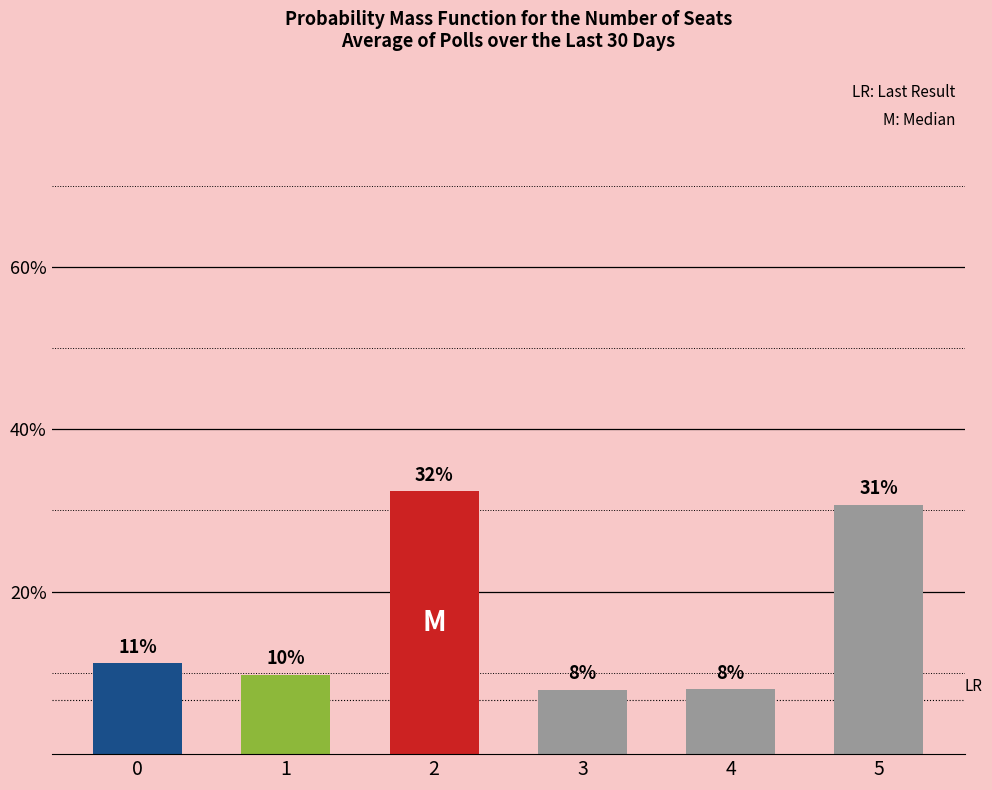

Does the chart contain any negative values?

No